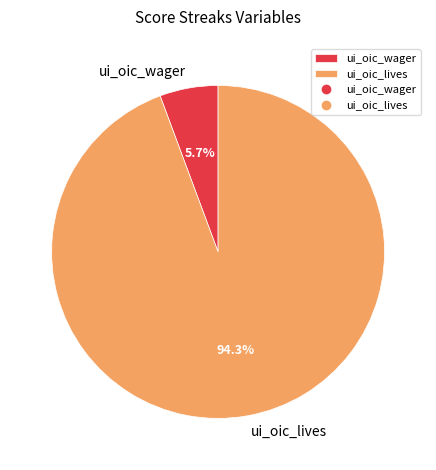

To the nearest percent, what is the average slice percentage?

50%